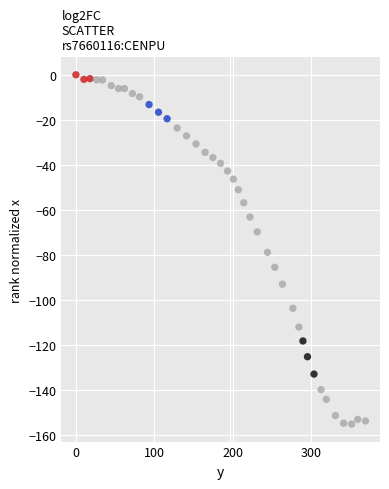

What is the range of Y values (max minus min)?

155.0